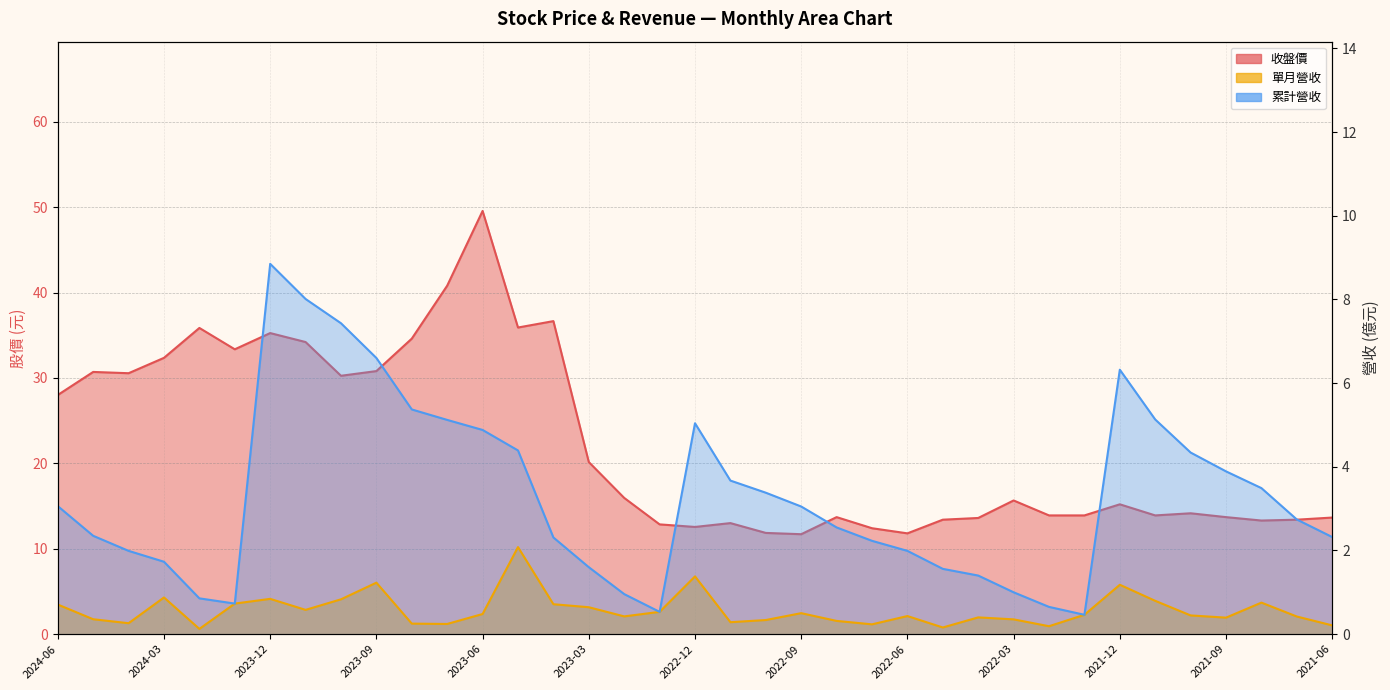

How many categories are shown in the chart?

37